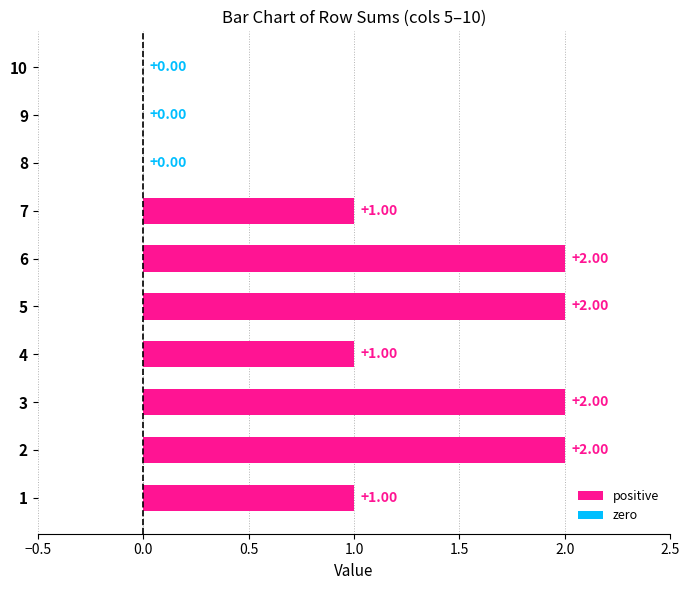

Reading left to right, extract all data points from this chart.

col5: 1=1	2=1	3=0	4=0	5=0	6=0	7=0	8=0	9=0	10=0
col6: 1=0	2=1	3=1	4=0	5=0	6=0	7=0	8=0	9=0	10=0
col7: 1=0	2=0	3=1	4=1	5=0	6=0	7=0	8=0	9=0	10=0
col8: 1=0	2=0	3=0	4=0	5=1	6=0	7=0	8=0	9=0	10=0
col9: 1=0	2=0	3=0	4=0	5=1	6=1	7=0	8=0	9=0	10=0
col10: 1=0	2=0	3=0	4=0	5=0	6=1	7=1	8=0	9=0	10=0